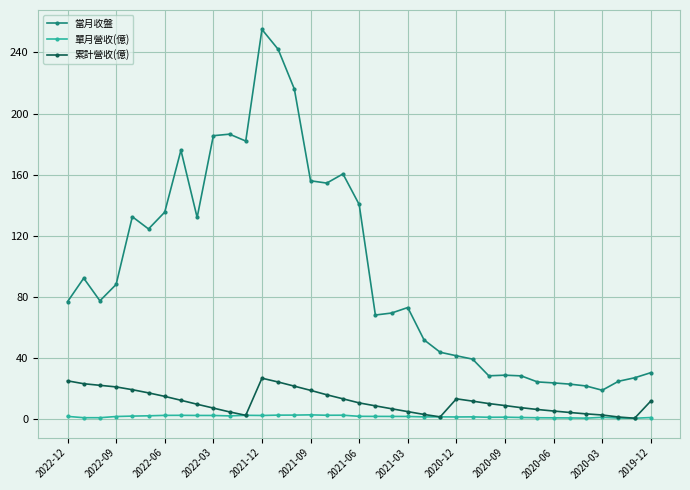

Rank the series by their maximum value, from highest to lowest.

當月收盤, 累計營收(億), 單月營收(億)